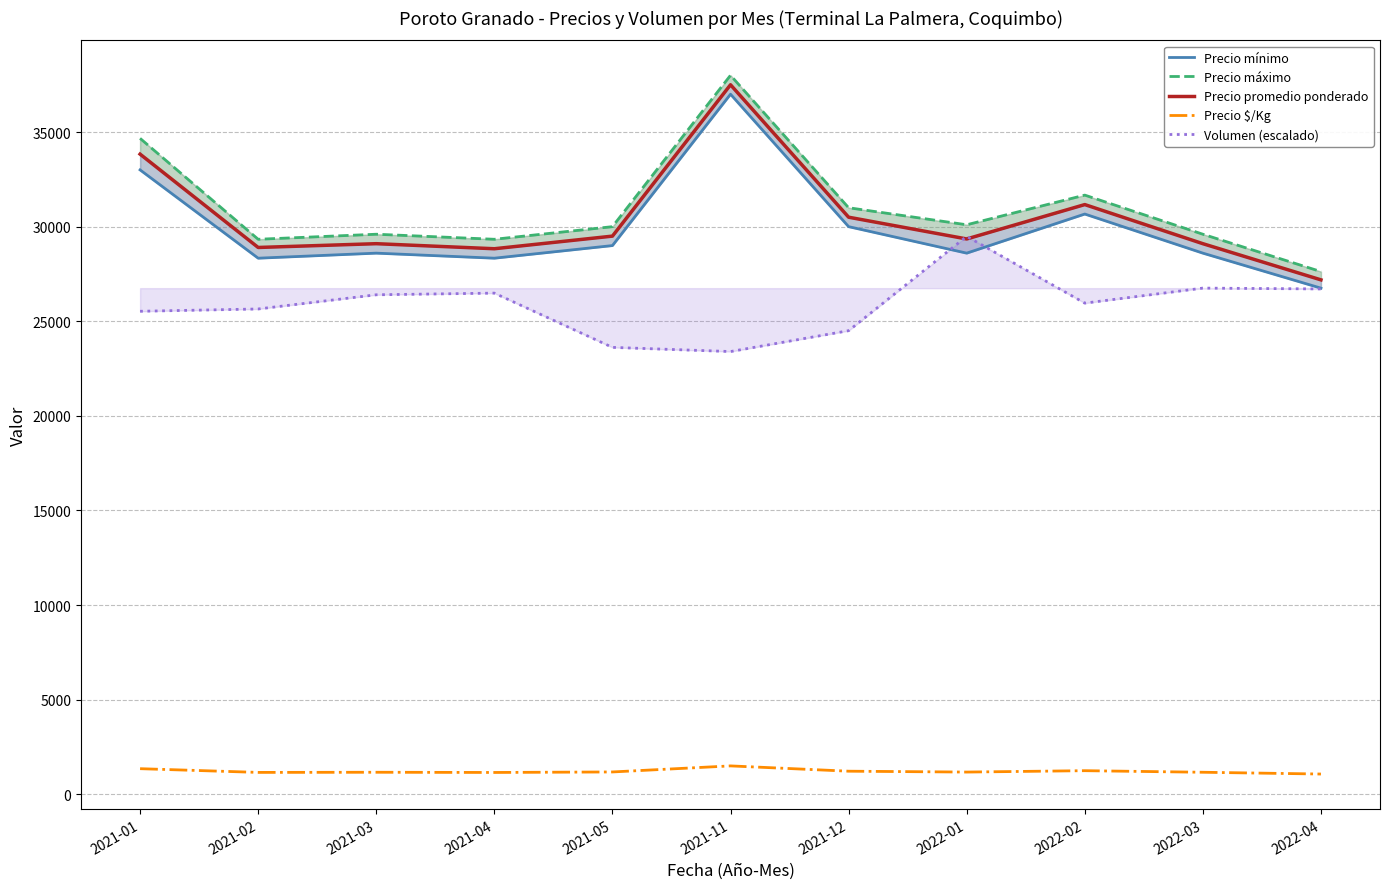

The value of Volumen (escalado) at 2022-04 is 26708.1. True or false?

True